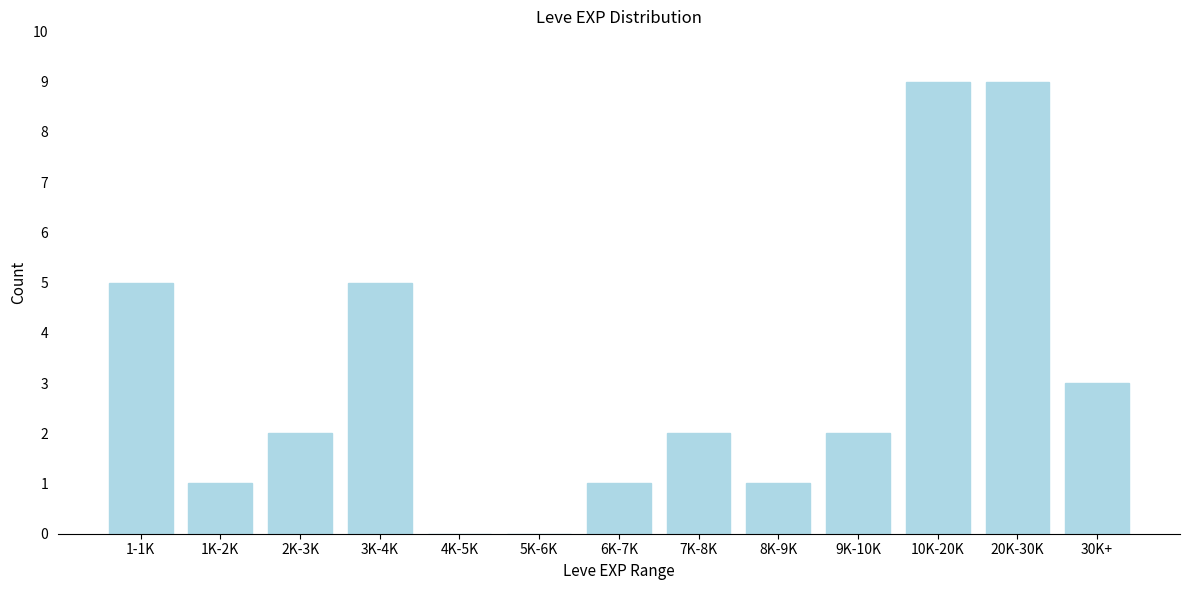

Reading left to right, list all the values displayed in this chart.

1-1K=5	1K-2K=1	2K-3K=2	3K-4K=5	4K-5K=0	5K-6K=0	6K-7K=1	7K-8K=2	8K-9K=1	9K-10K=2	10K-20K=9	20K-30K=9	30K+=3